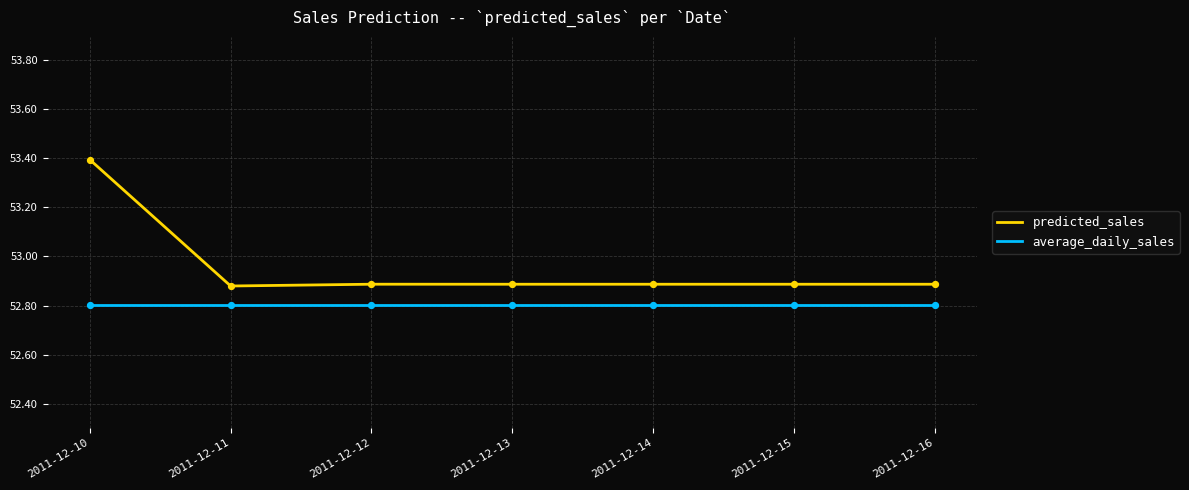

What is the total value across all series at 2011-12-16?

105.7